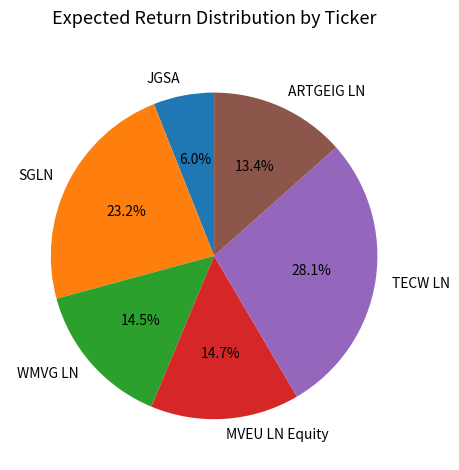

To the nearest percent, what percentage of the pie is MVEU LN Equity?

15%